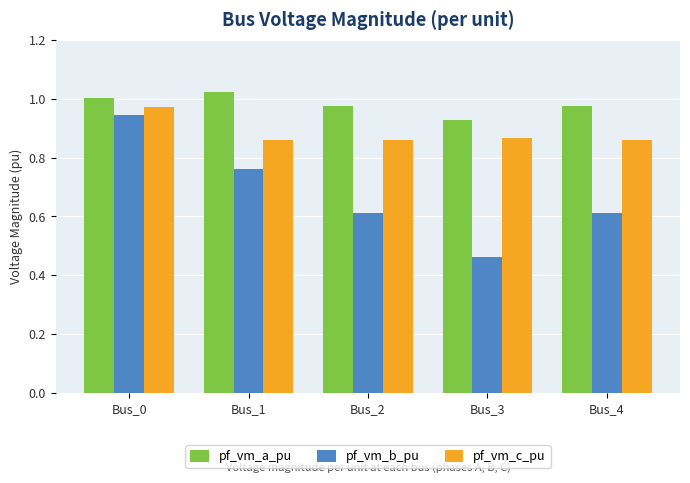

At which category is the sum across all series the highest?

Bus_0